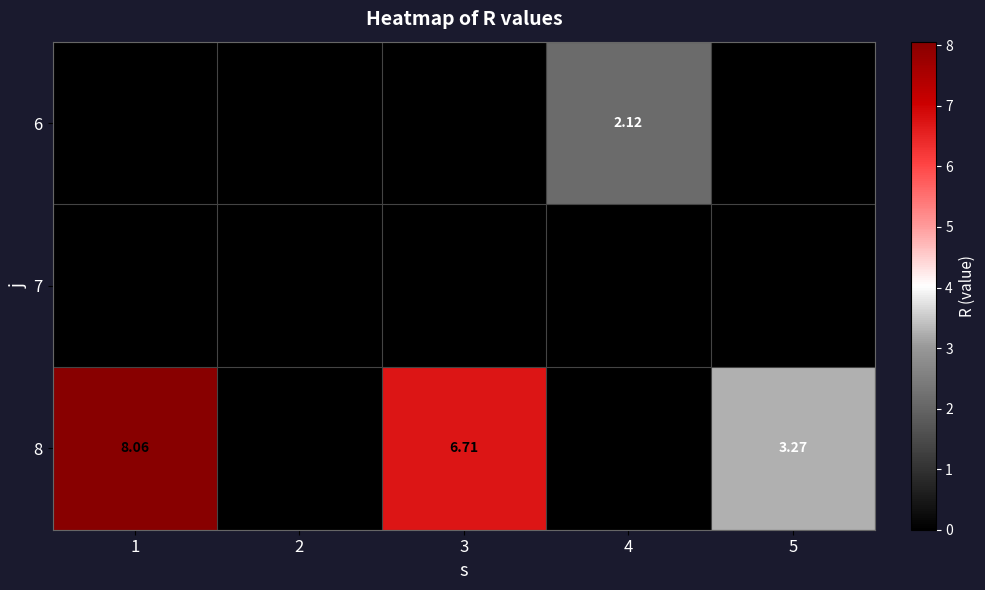

What is the maximum value for 6?

2.1